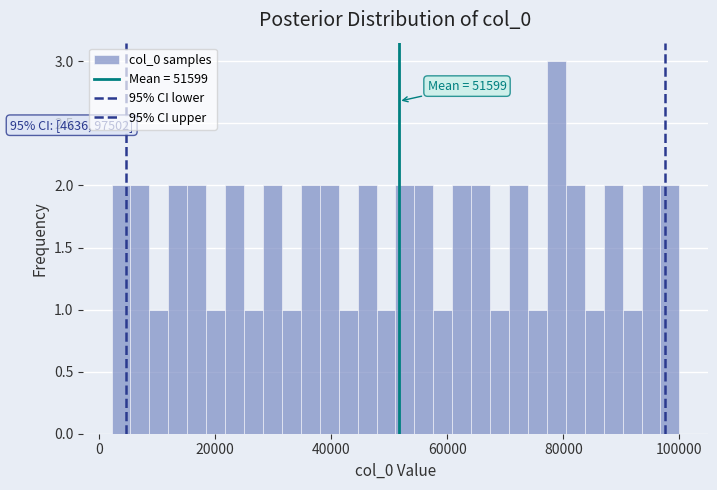

Read against the x-axis, roughly where is the centre of the tallest bar?

78000